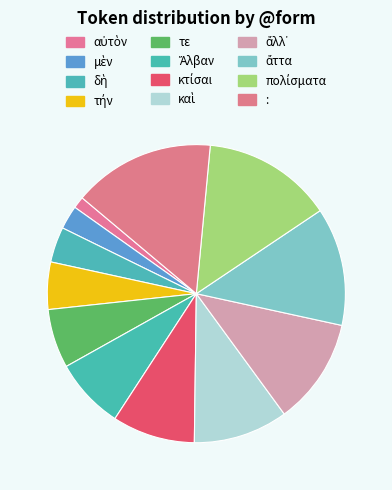

Rank the categories by value from highest to lowest.

:, πολίσματα, ἄττα, ἄλλ᾽, καὶ, κτίσαι, Ἄλβαν, τε, τήν, δὴ, μὲν, αὐτὸν